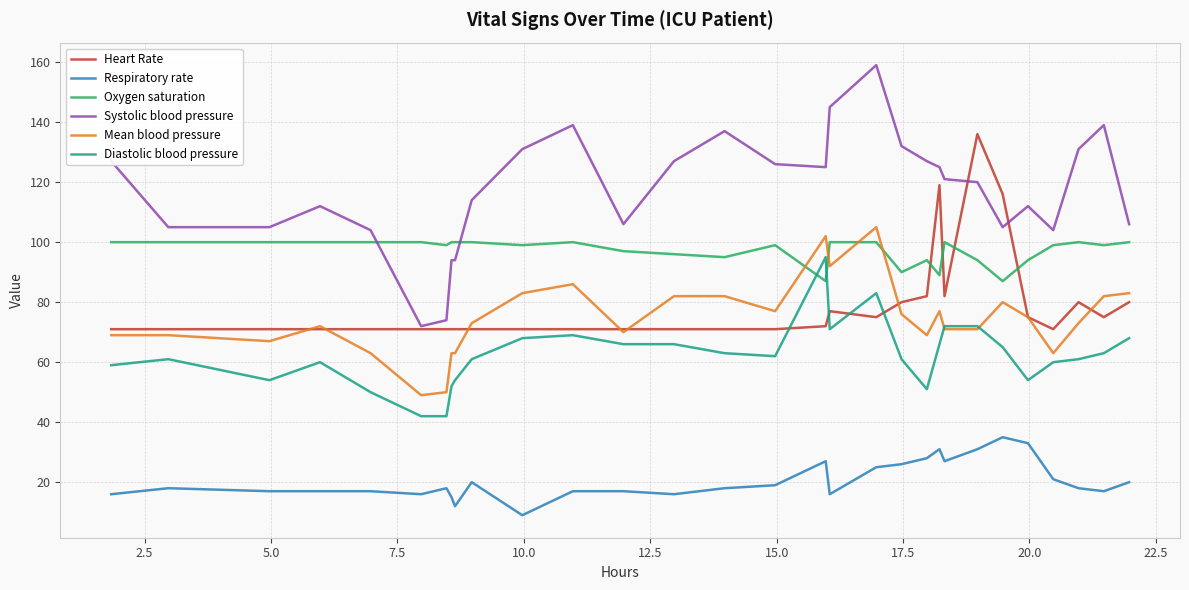

How many series are shown in this chart?

6